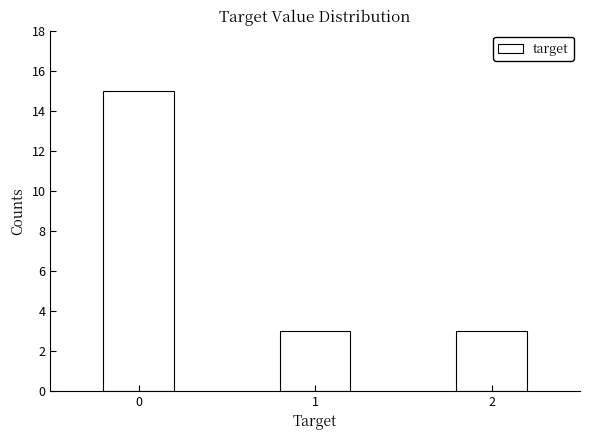

Over which range of the x-axis is the bar tallest?

-0.5 to 0.5